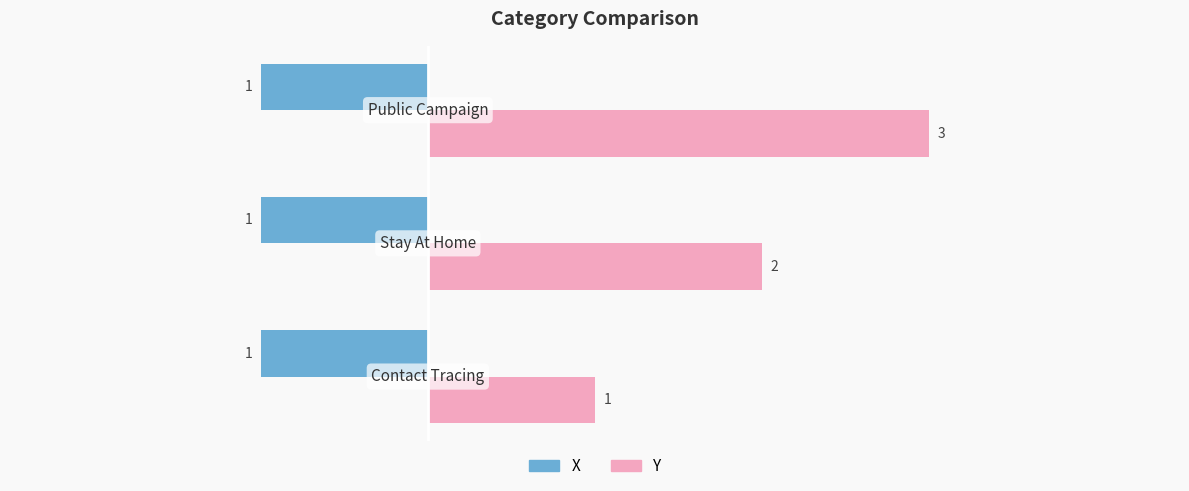

Which series has the largest range (max minus min)?

Y